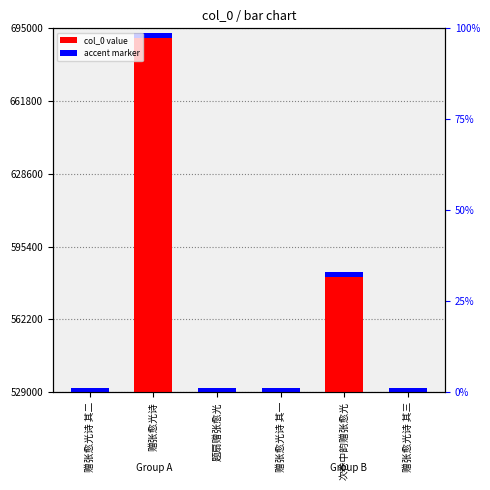

At which label does the data first exceed 531120?

赠张愈光诗